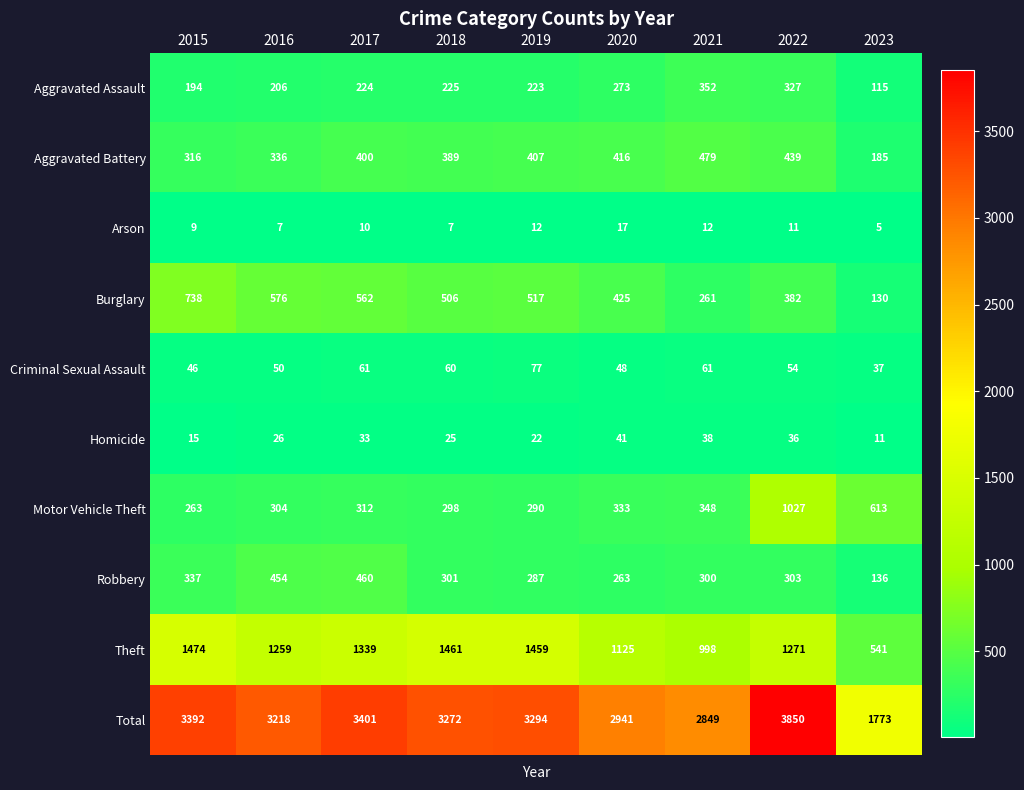

What is the difference between the maximum and minimum values in the Aggravated Assault series?

237